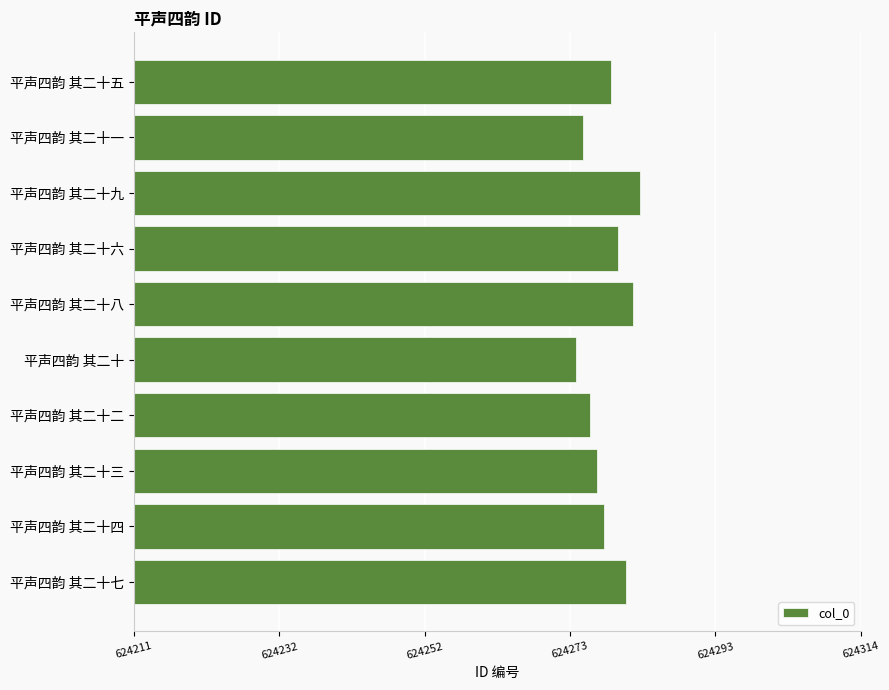

Which label corresponds to the largest value in the chart?

平声四韵 其二十九